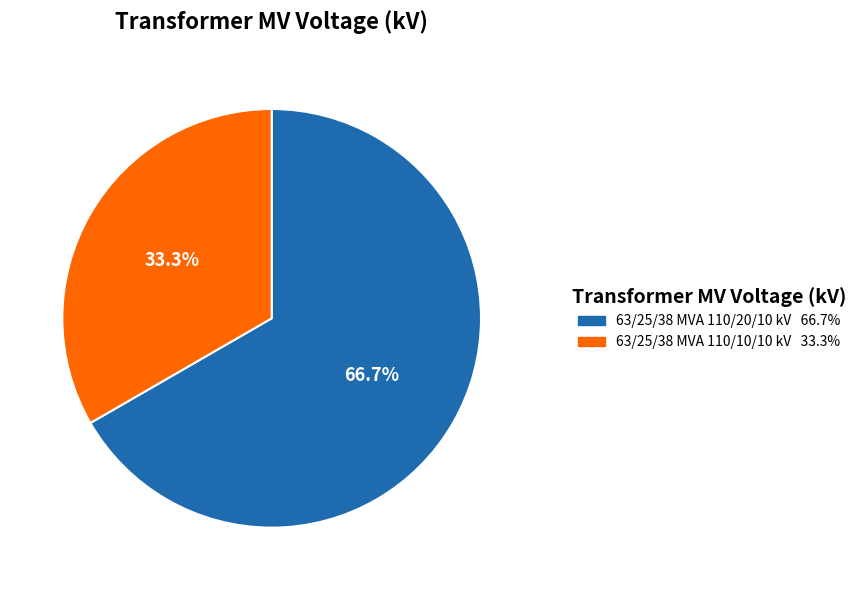

What is the smallest slice in the pie chart?

63/25/38 MVA 110/10/10 kV